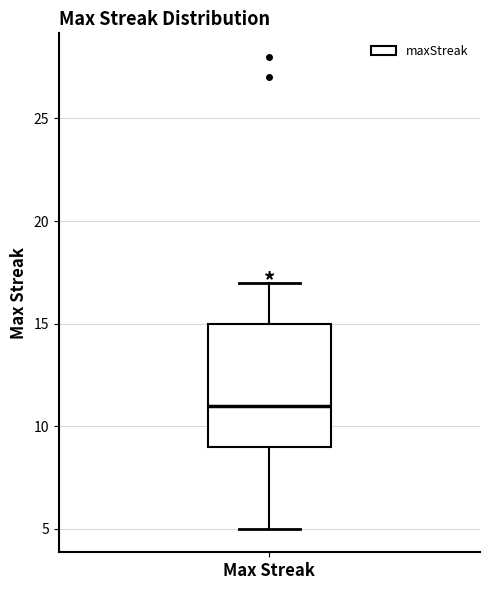

Read this box plot against the y-axis: the position of the median line, the range covered by the box, and the ends of both whiskers. The values are not printed on the chart, so give them approximately, as read against the axis.

median 11, box 9 to 15, whiskers 5 to 17